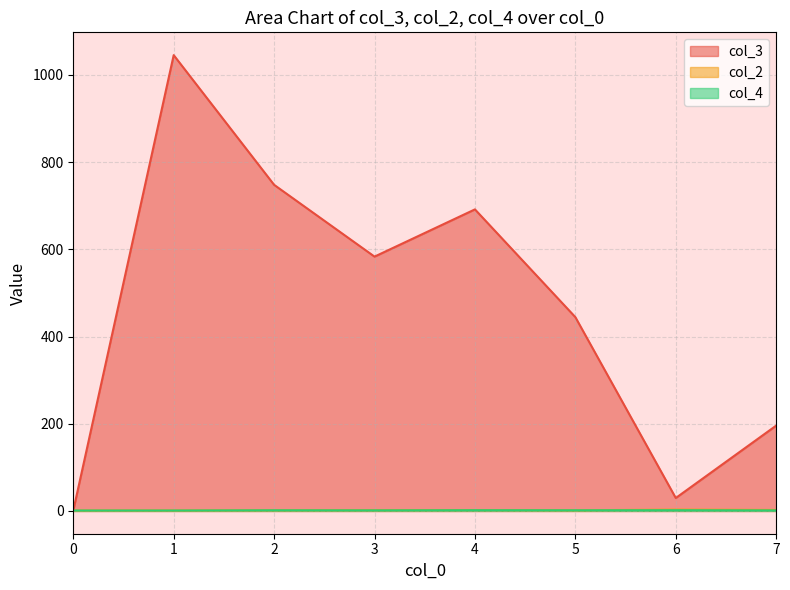

The col_4 series shows 1 at 1. True or false?

False